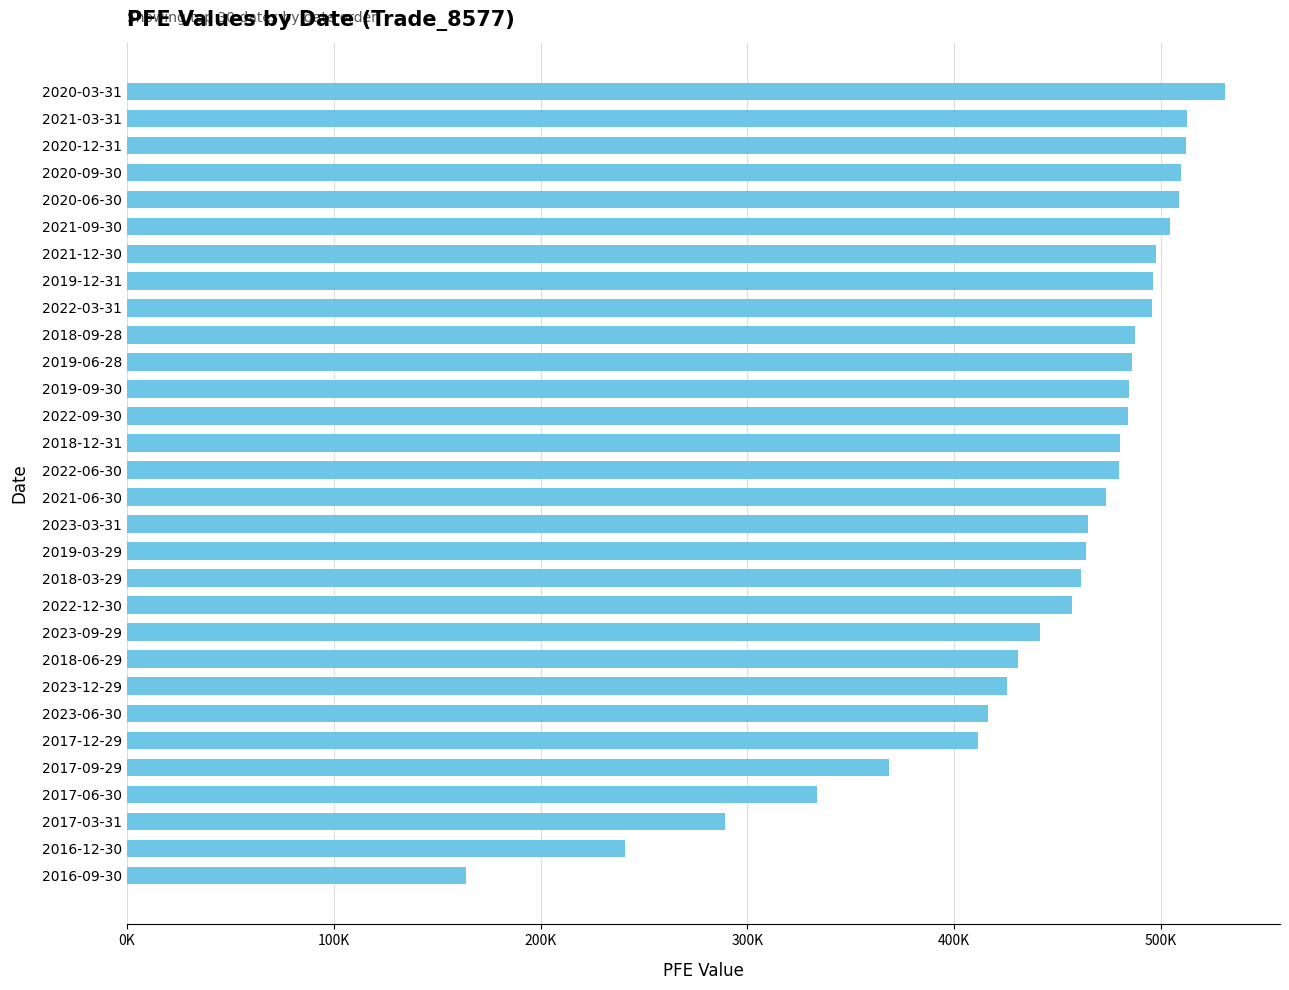

Are the bars horizontal?

Yes